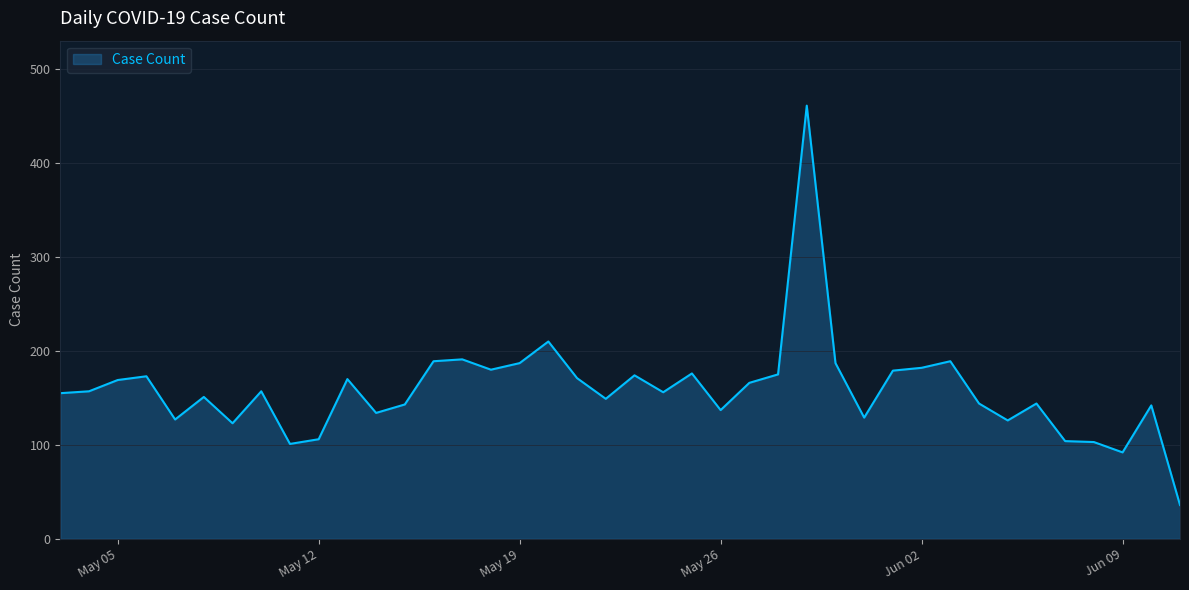

What is the smallest value displayed?

36